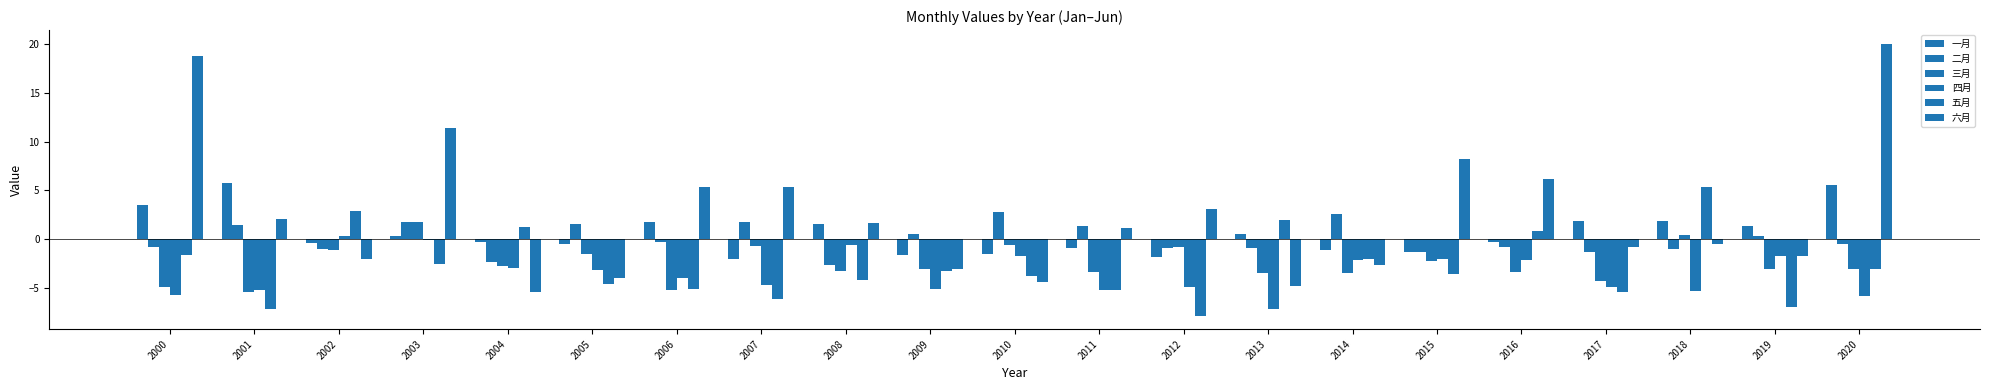

How many values in 六月 are above zero?

11